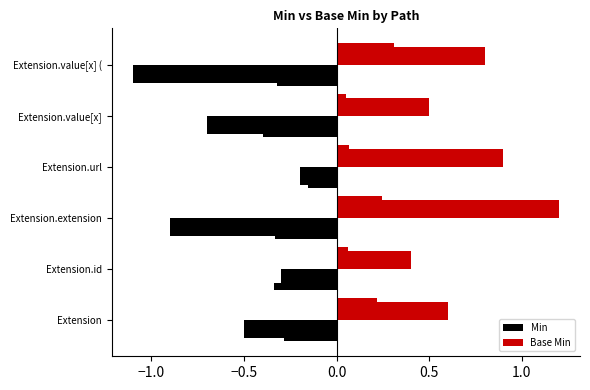

What are all the series names shown in the legend?

Min, Base Min